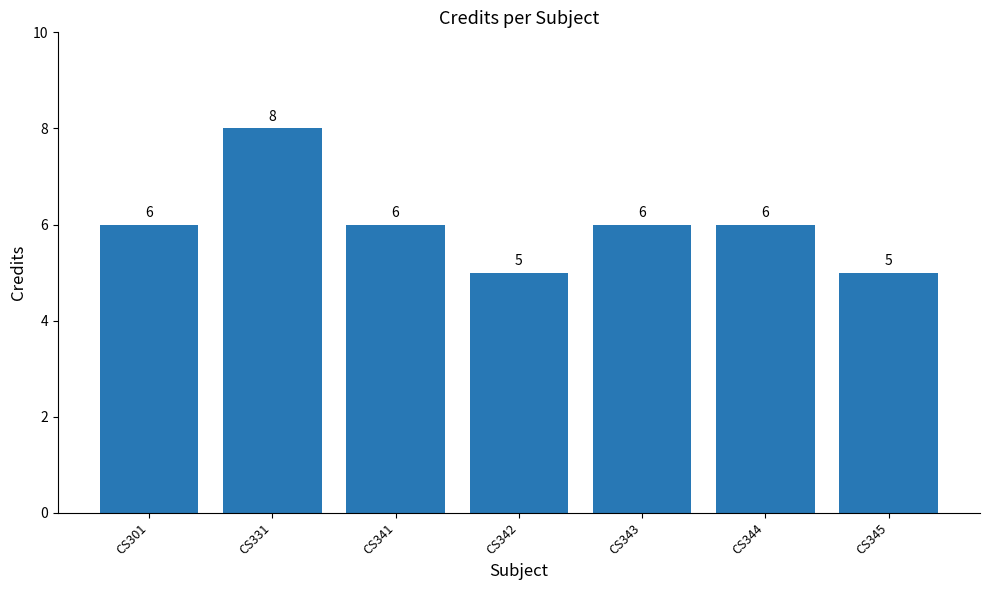

Count the number of categories in the chart.

7